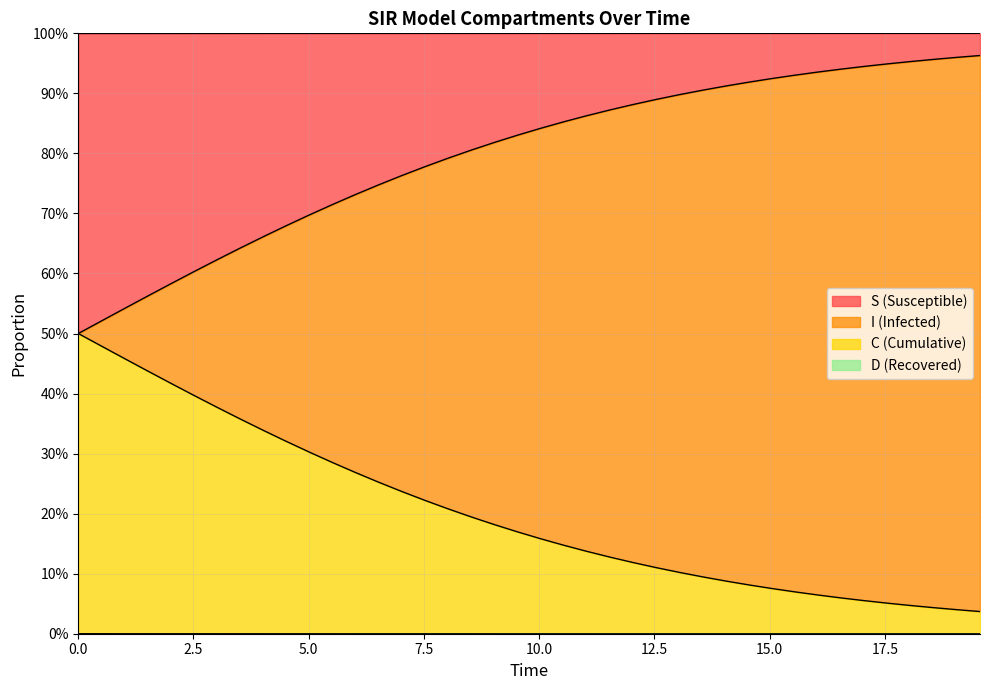

The S series shows 1.7 at 11. True or false?

False